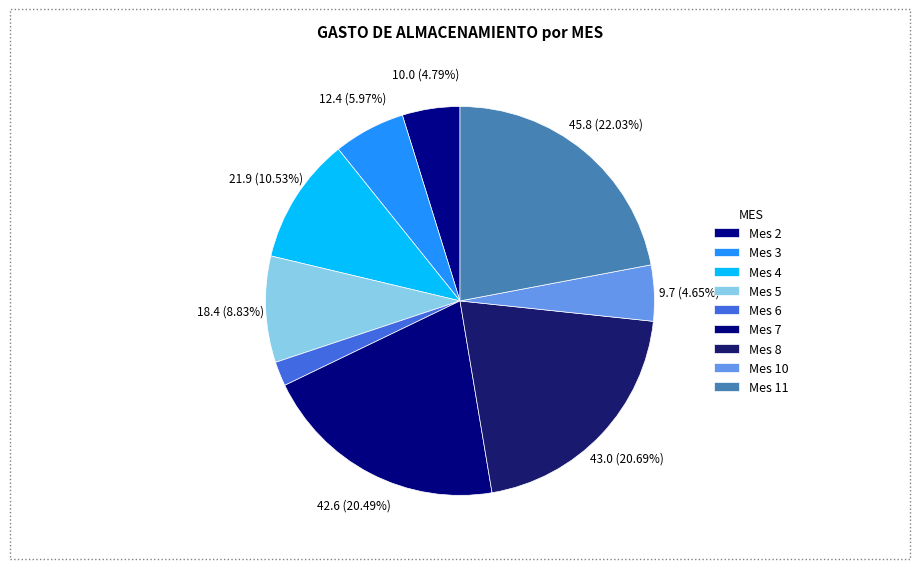

Count the number of slices in the pie.

9